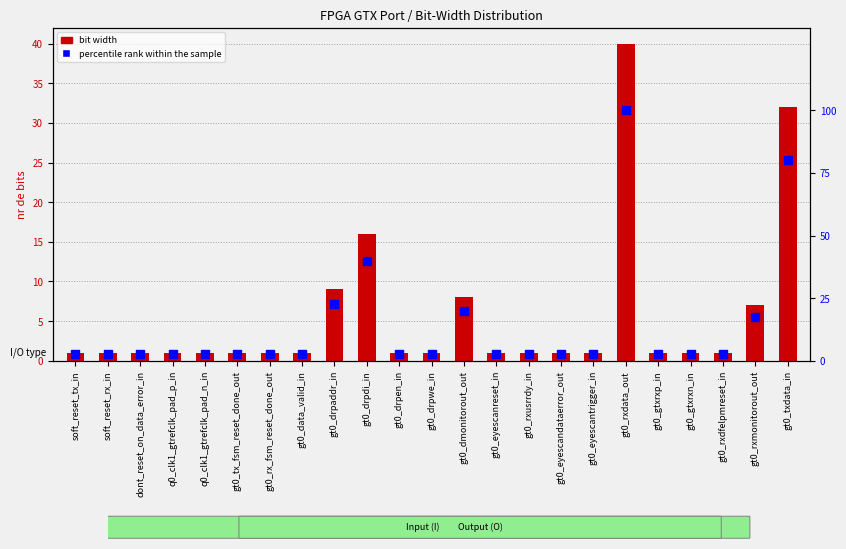

What is the change in value from gt0_drpen_in to gt0_rxdata_out?

+97.5